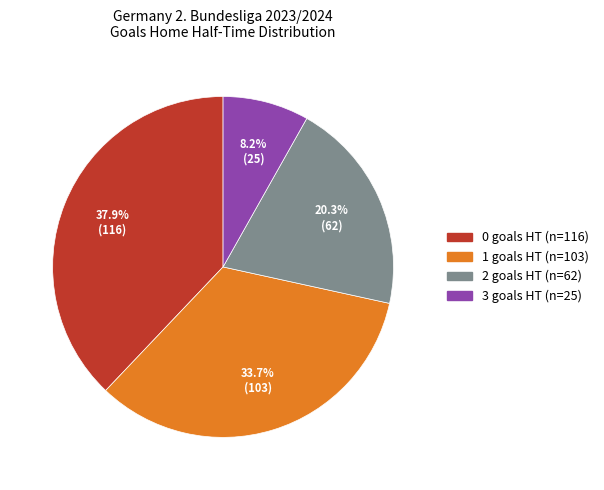

Is it true that 0 is 38% of the pie?

True